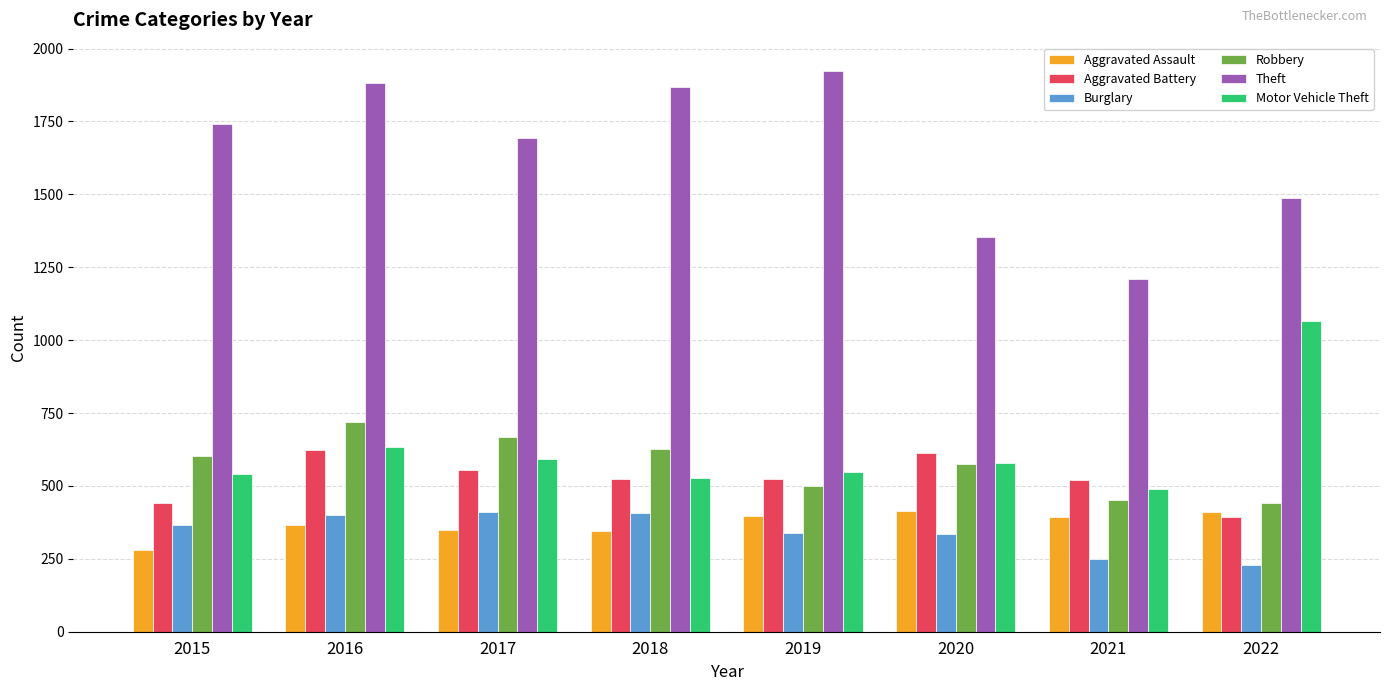

What is the minimum value for Aggravated Assault?

281